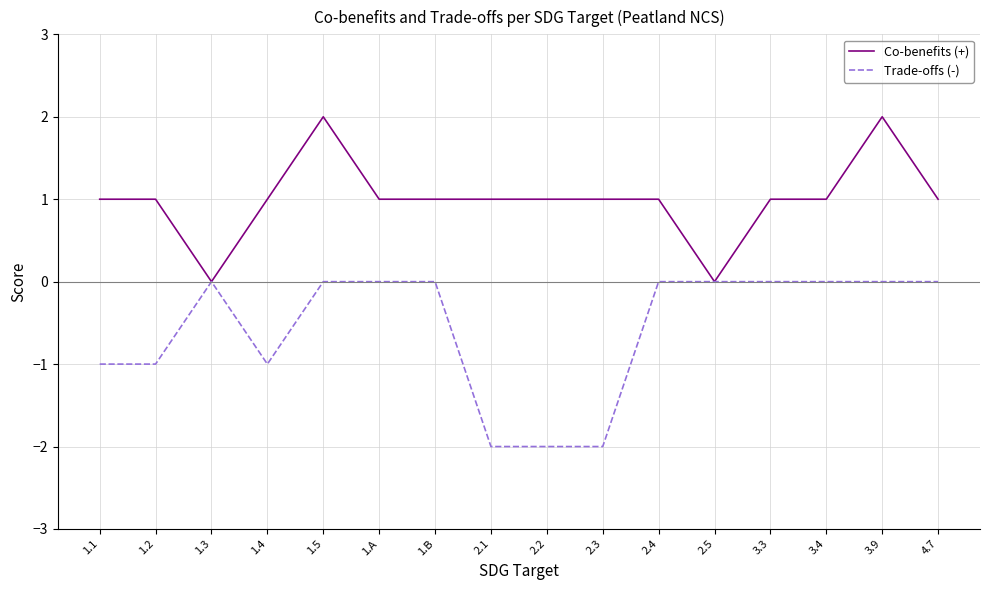

How many distinct data groups are displayed?

2